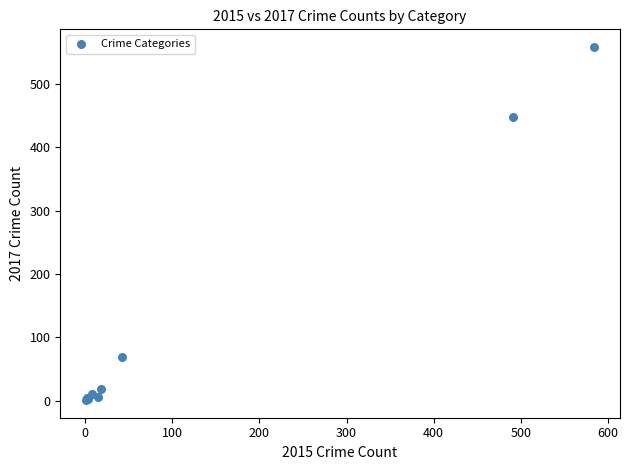

What Y value in the scatter plot is closest to 279?

447